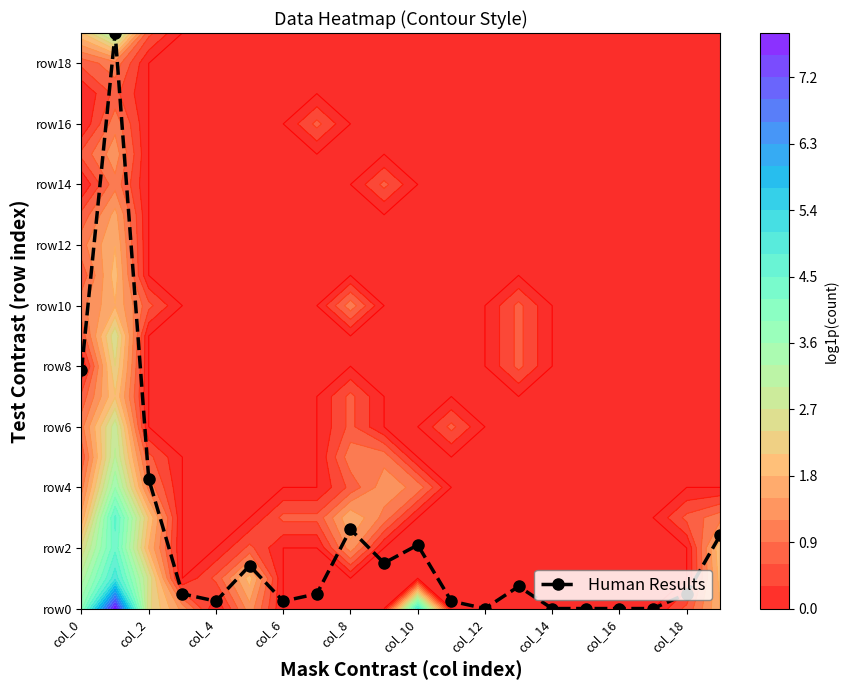

What is the sum of the values at col_12 and col_10?

2.1